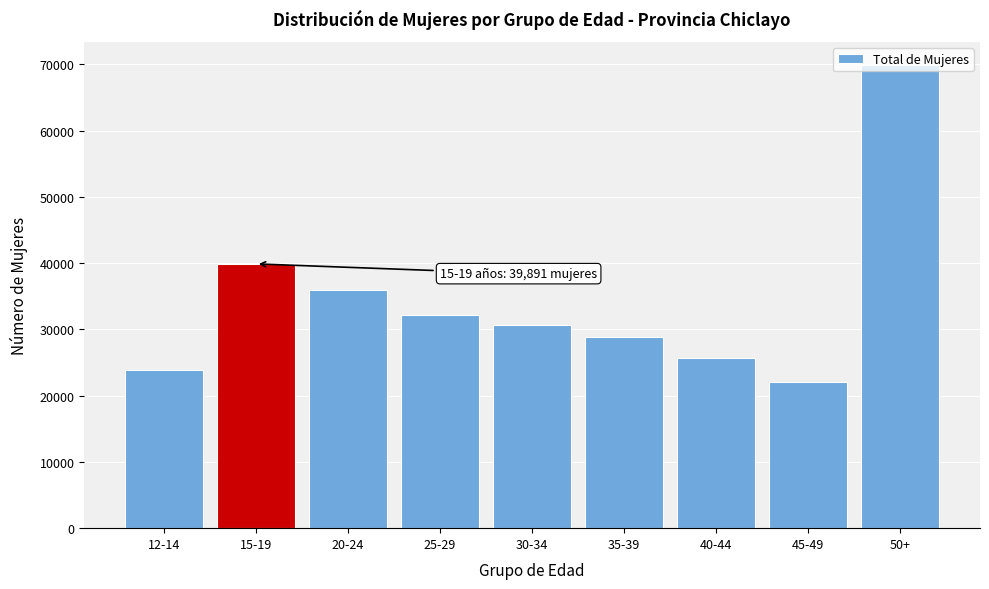

What value does the data have at 30-34, to the nearest 100?

30600